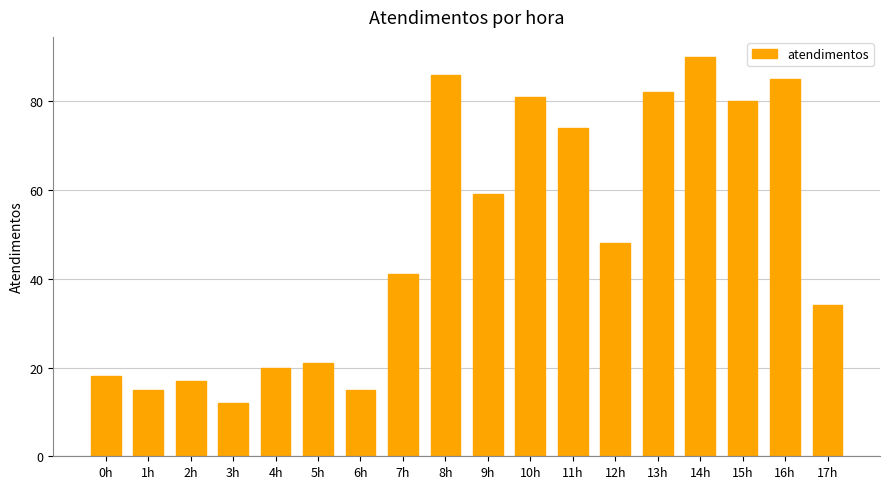

How many bars are there in total?

18